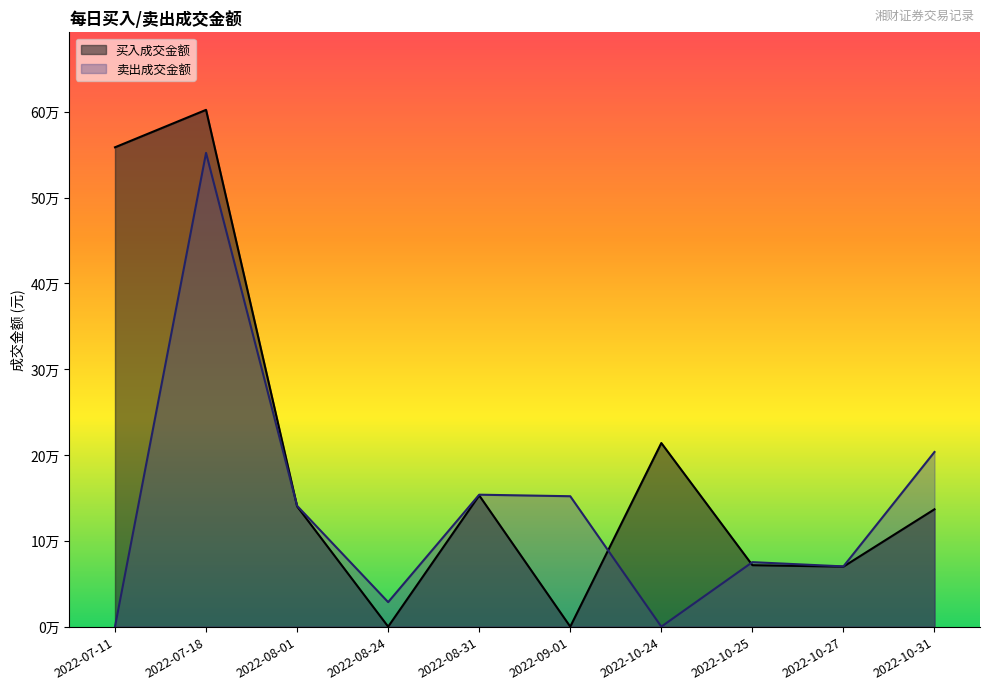

In 买入成交金额, how many points are higher than both neighbors (excluding endpoints)?

3